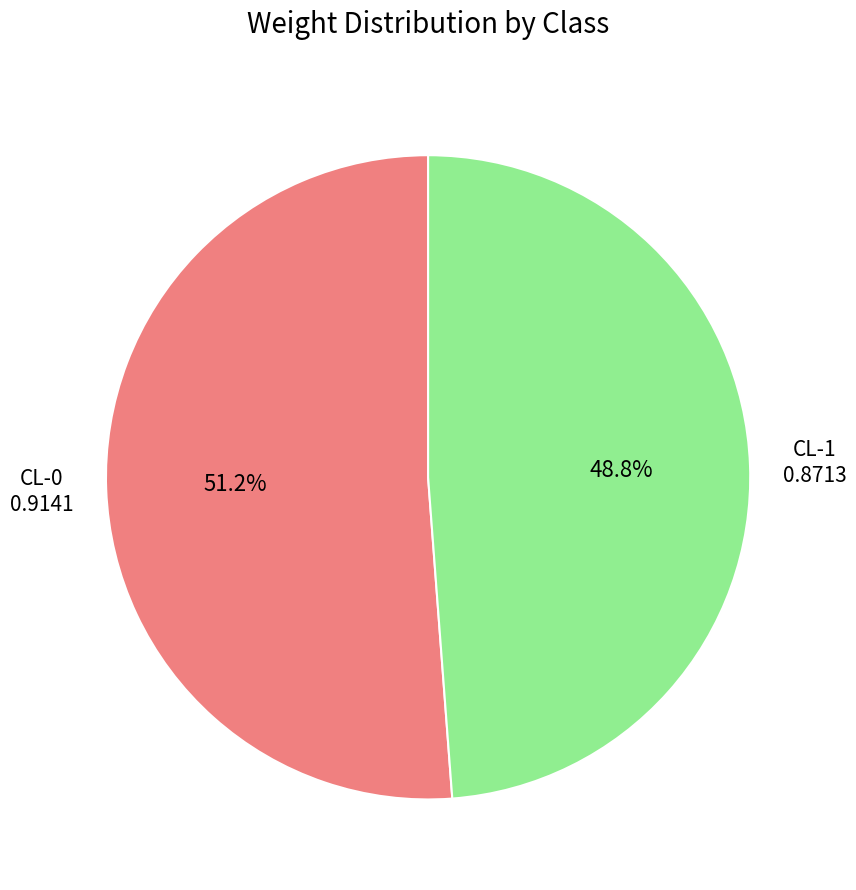

How many slices are in this pie chart?

2